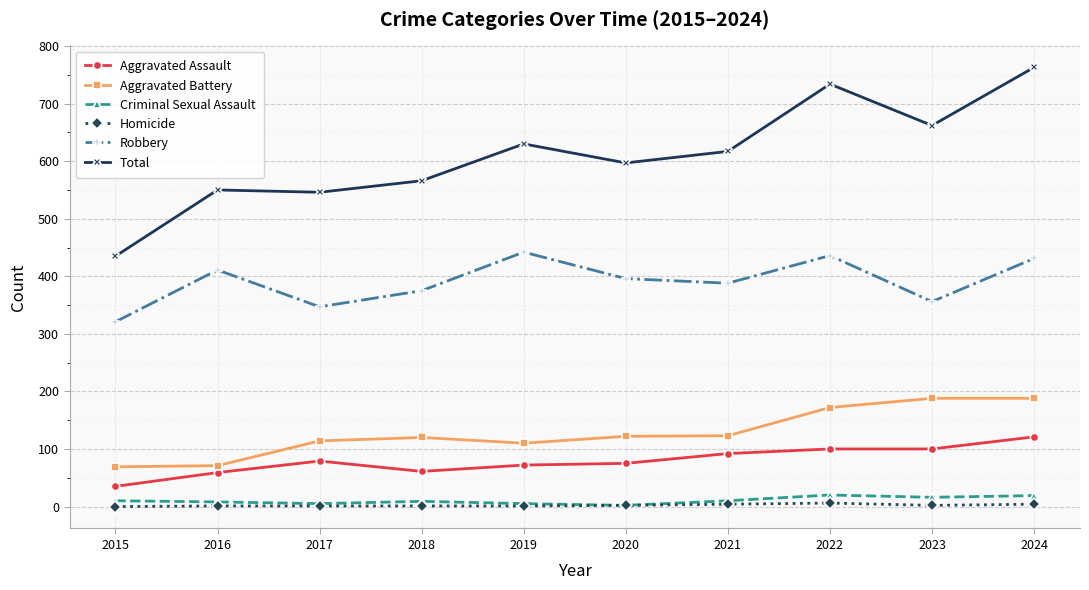

How many distinct data groups are displayed?

6